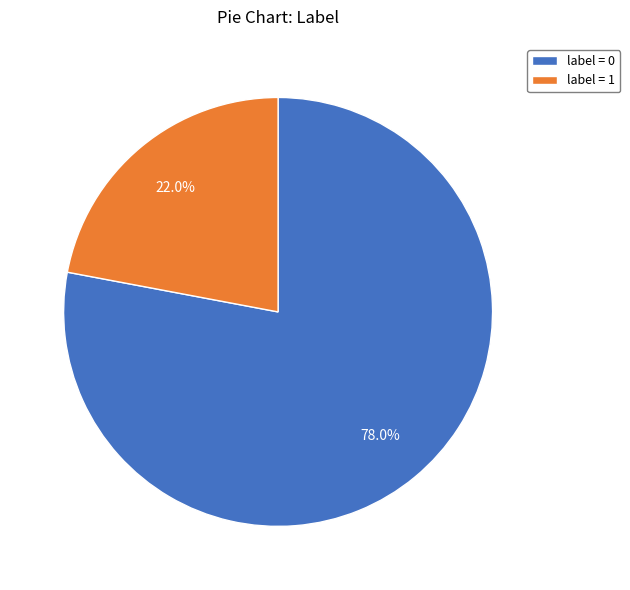

Rank the categories by value from highest to lowest.

label = 0, label = 1